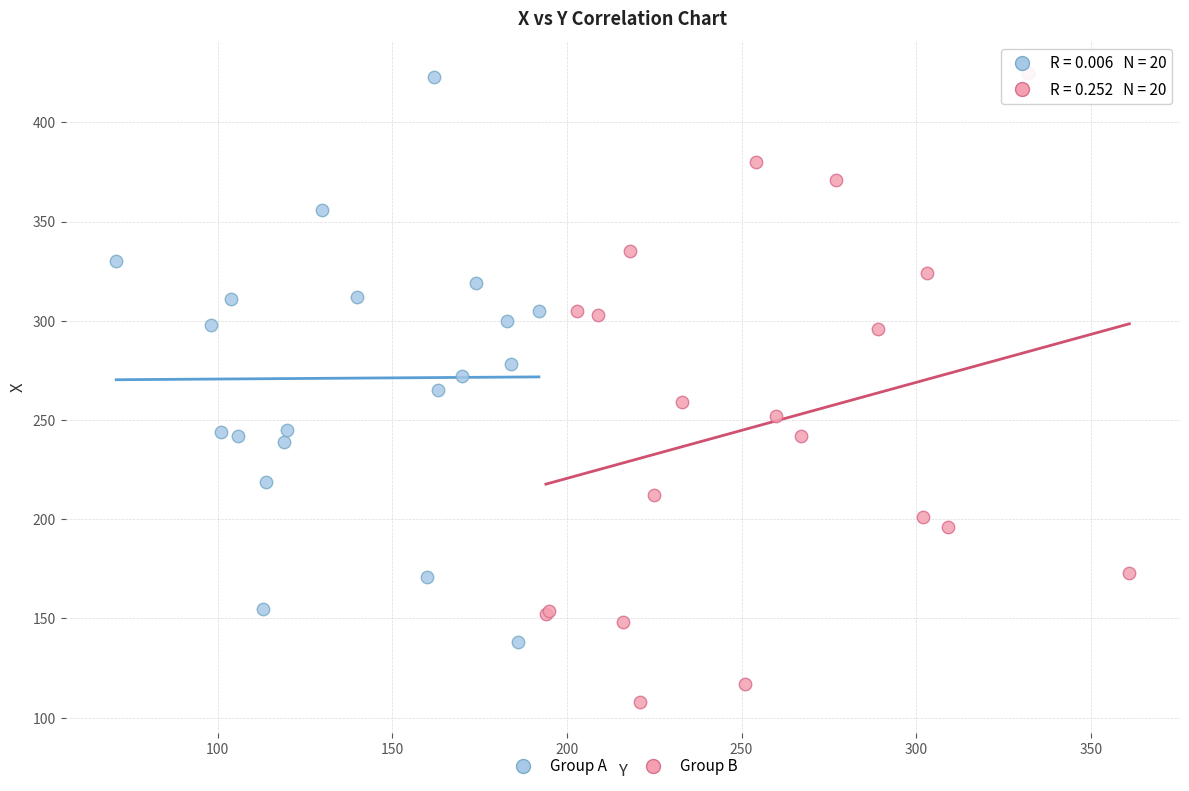

Which series reaches the minimum Y coordinate?

Group B